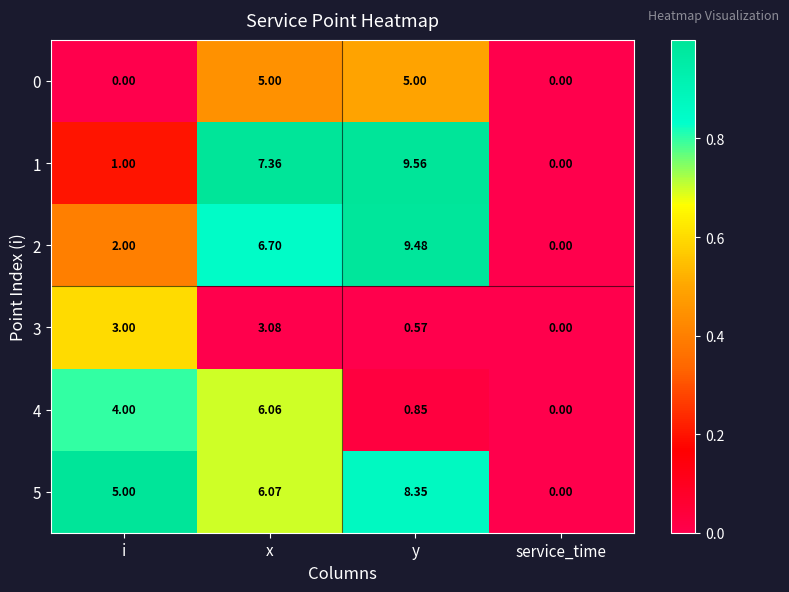

At which label is 2 closest to 4?

i